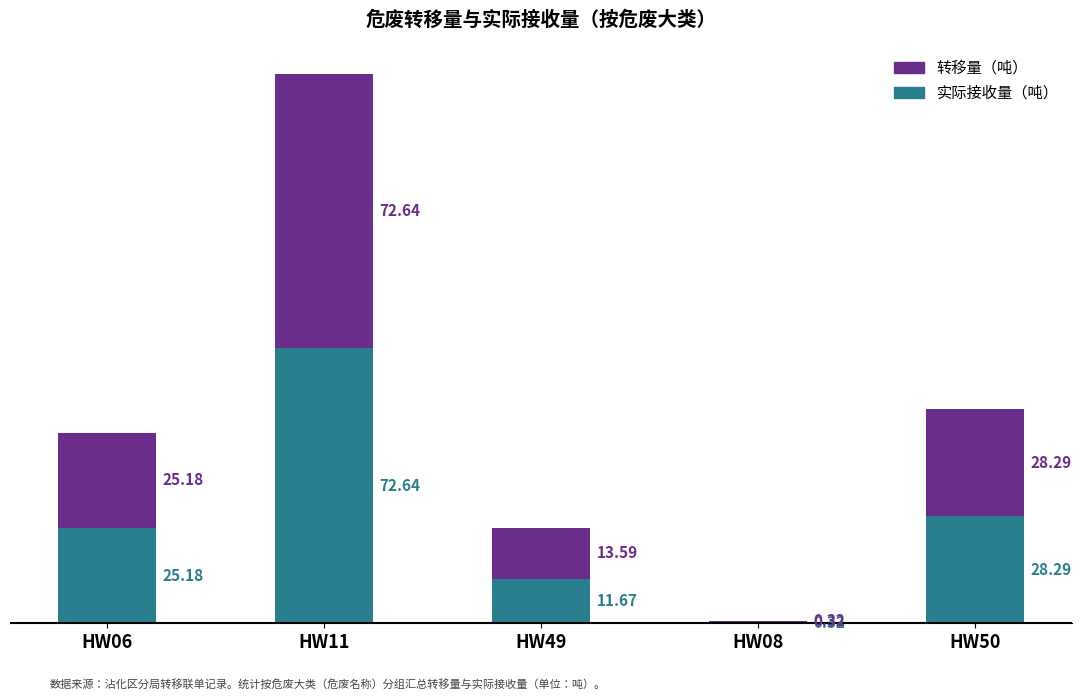

At which category is the sum across all series the highest?

HW11